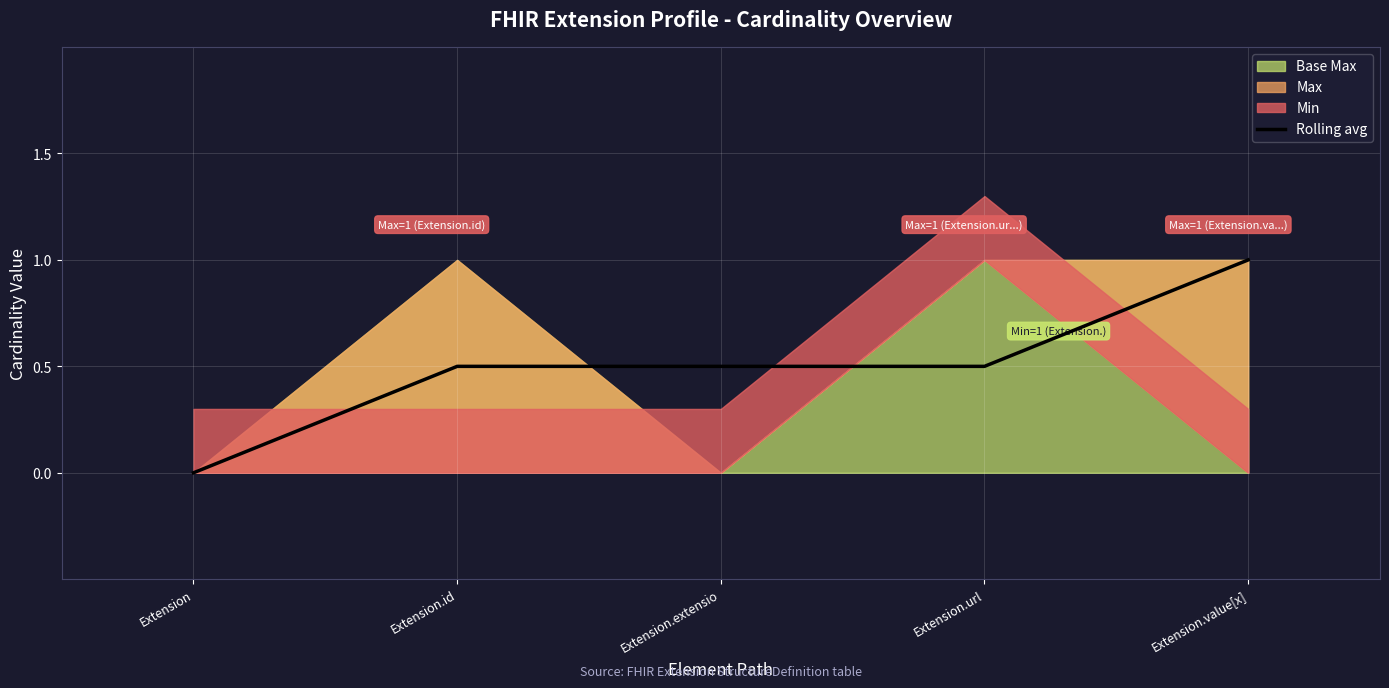

Count the number of values greater than 0.

4